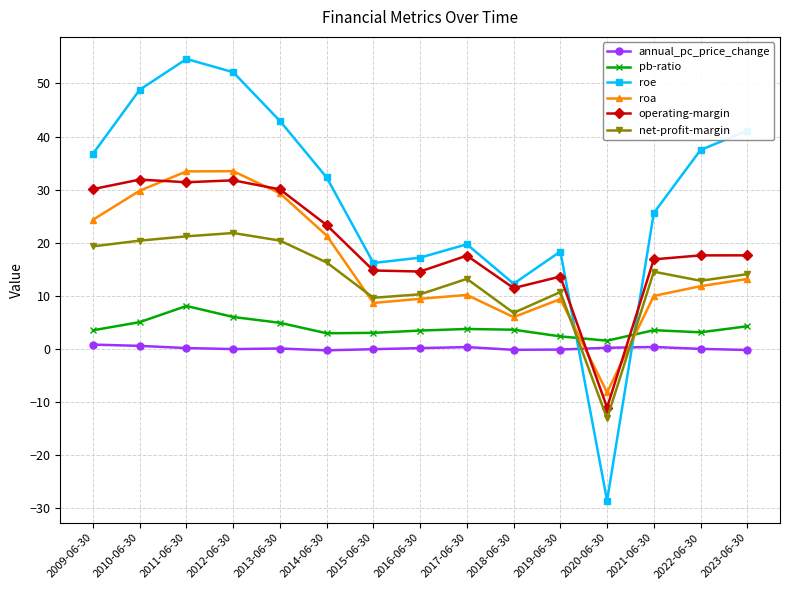

What is the difference between the second highest and minimum values in the net-profit-margin series?

34.3